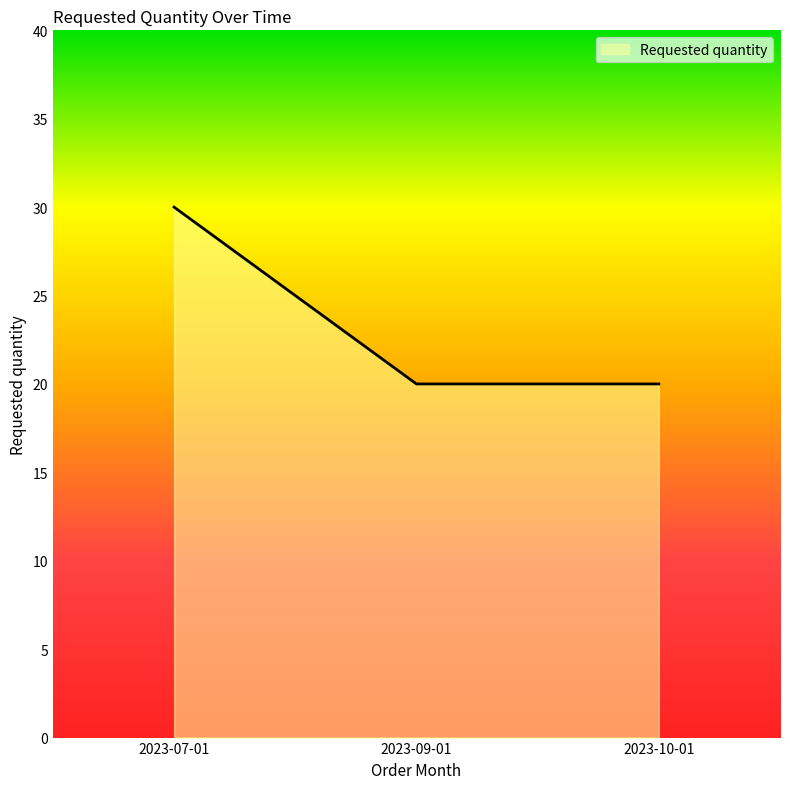

How many distinct data groups are displayed?

1